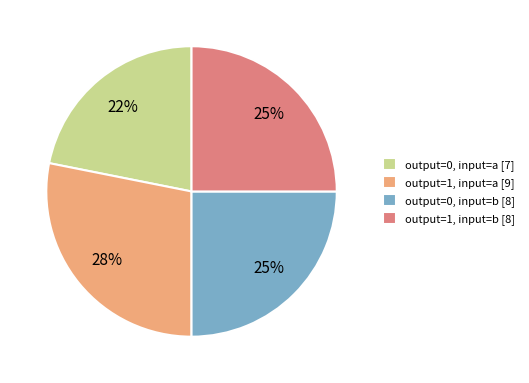

To the nearest percent, what percentage of the pie is output=0, input=a?

22%